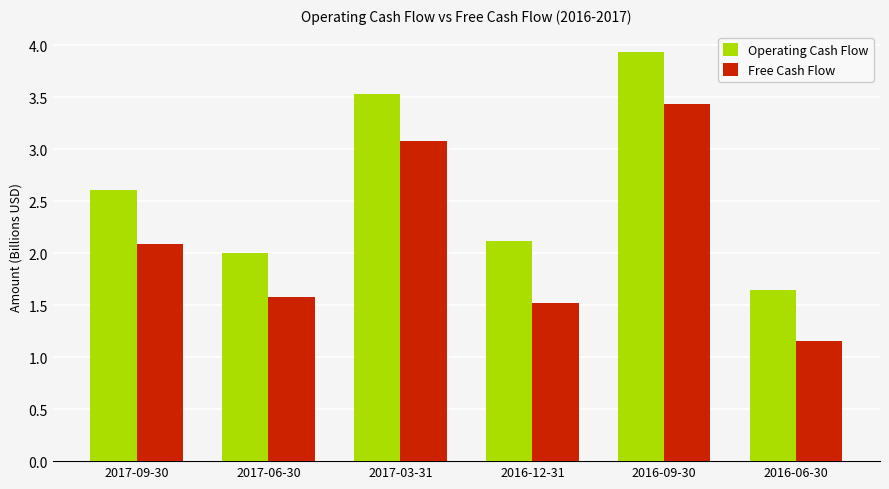

Which series has the largest range (max minus min)?

Free Cash Flow